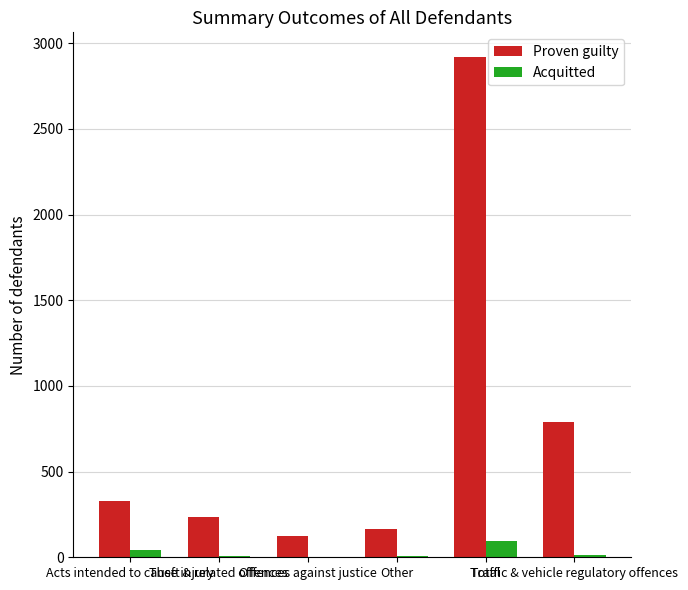

What is the total value across all series at Total?

3012